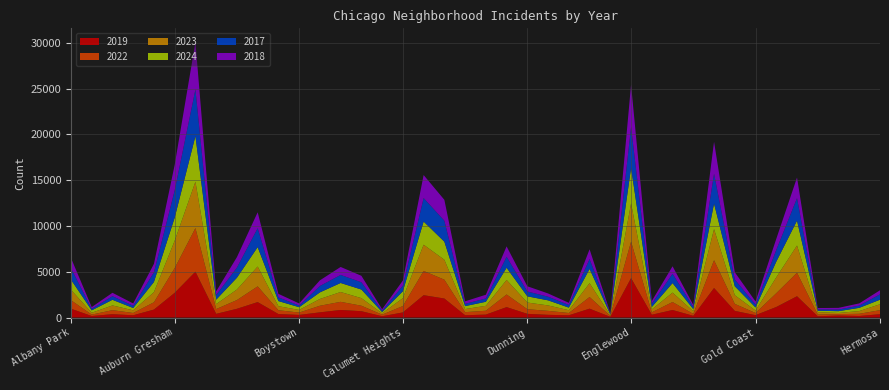

Reading left to right, what are all the values shown in this chart?

2019: 968	166	368	249	872	2700	5008	405	957	1687	385	287	568	828	694	142	561	2441	2079	253	322	1140	406	298	248	972	77	4310	308	825	189	3227	728	261	1153	2328	138	220	171	365
2022: 926	157	440	251	797	2698	4763	522	953	1719	414	258	722	888	599	175	698	2650	2056	338	422	1379	504	434	250	1269	99	3980	263	870	210	3035	766	236	1504	2566	192	154	240	442
2023: 1138	201	515	291	1106	2988	5064	542	1152	2165	442	288	739	1073	829	146	860	2862	2174	335	537	1588	730	592	305	1513	71	4175	313	1028	285	3397	949	268	1734	2971	261	129	297	645
2024: 1104	263	616	251	1111	2523	4976	484	1286	2118	559	296	720	986	938	140	751	2527	1973	321	441	1330	675	555	281	1553	97	3875	269	1039	231	2788	973	337	1711	2715	151	194	352	495
2017: 1252	171	391	250	1053	2973	5096	508	1107	2066	403	188	697	879	795	145	620	2566	2288	253	360	1201	531	397	296	1082	87	4471	365	1019	265	3257	743	311	1281	2456	154	176	246	589
2018: 1117	184	374	248	924	2787	5163	401	1142	1738	386	224	616	870	704	160	554	2513	2280	273	409	1131	571	354	230	1063	75	4608	289	817	202	3486	789	342	1205	2249	141	185	240	444